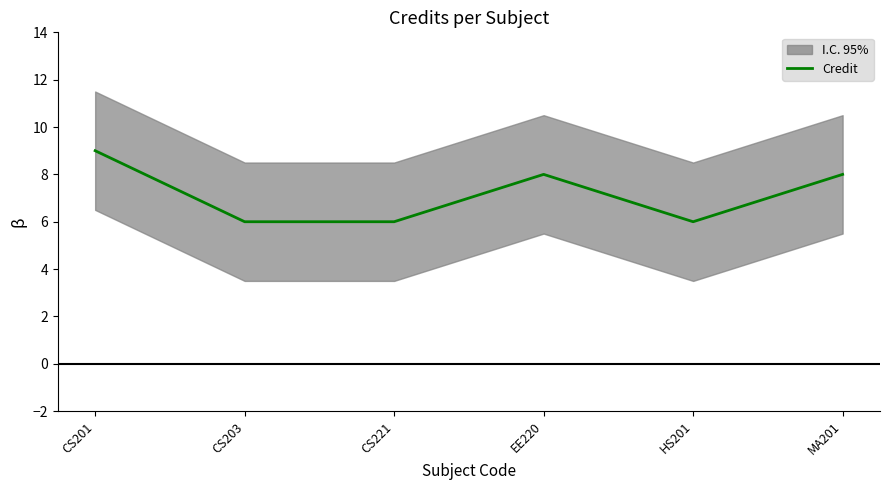

The chart shows a value of 6 at CS221. True or false?

True